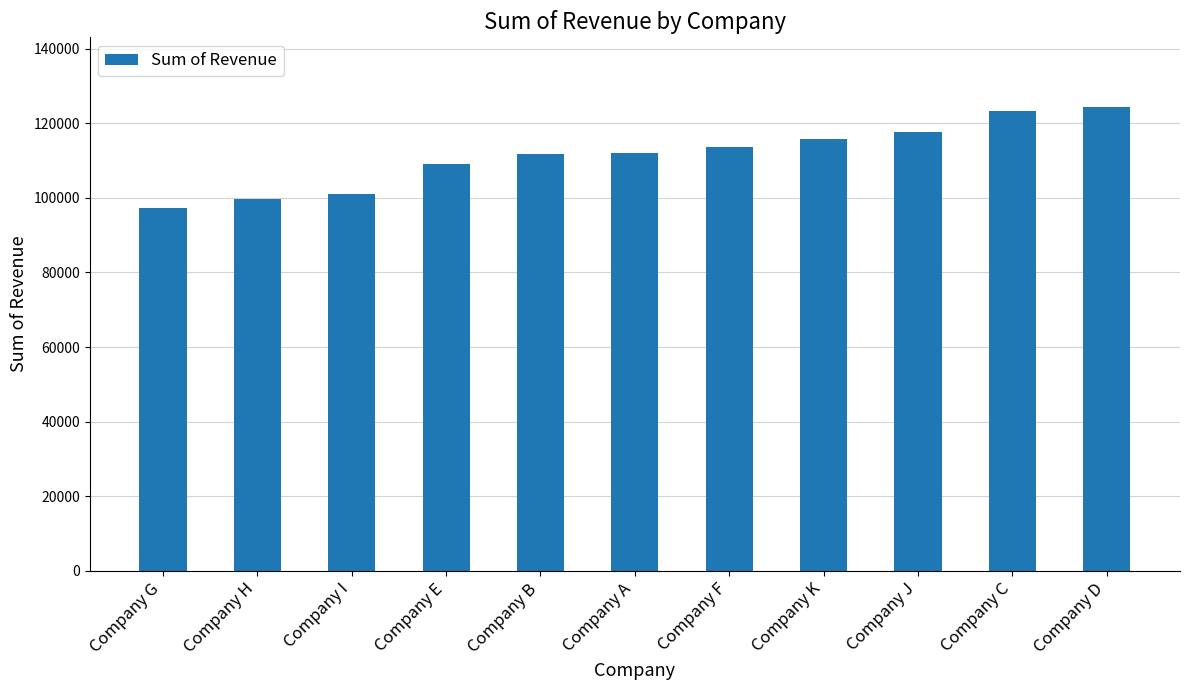

What is the smallest value displayed?

97407